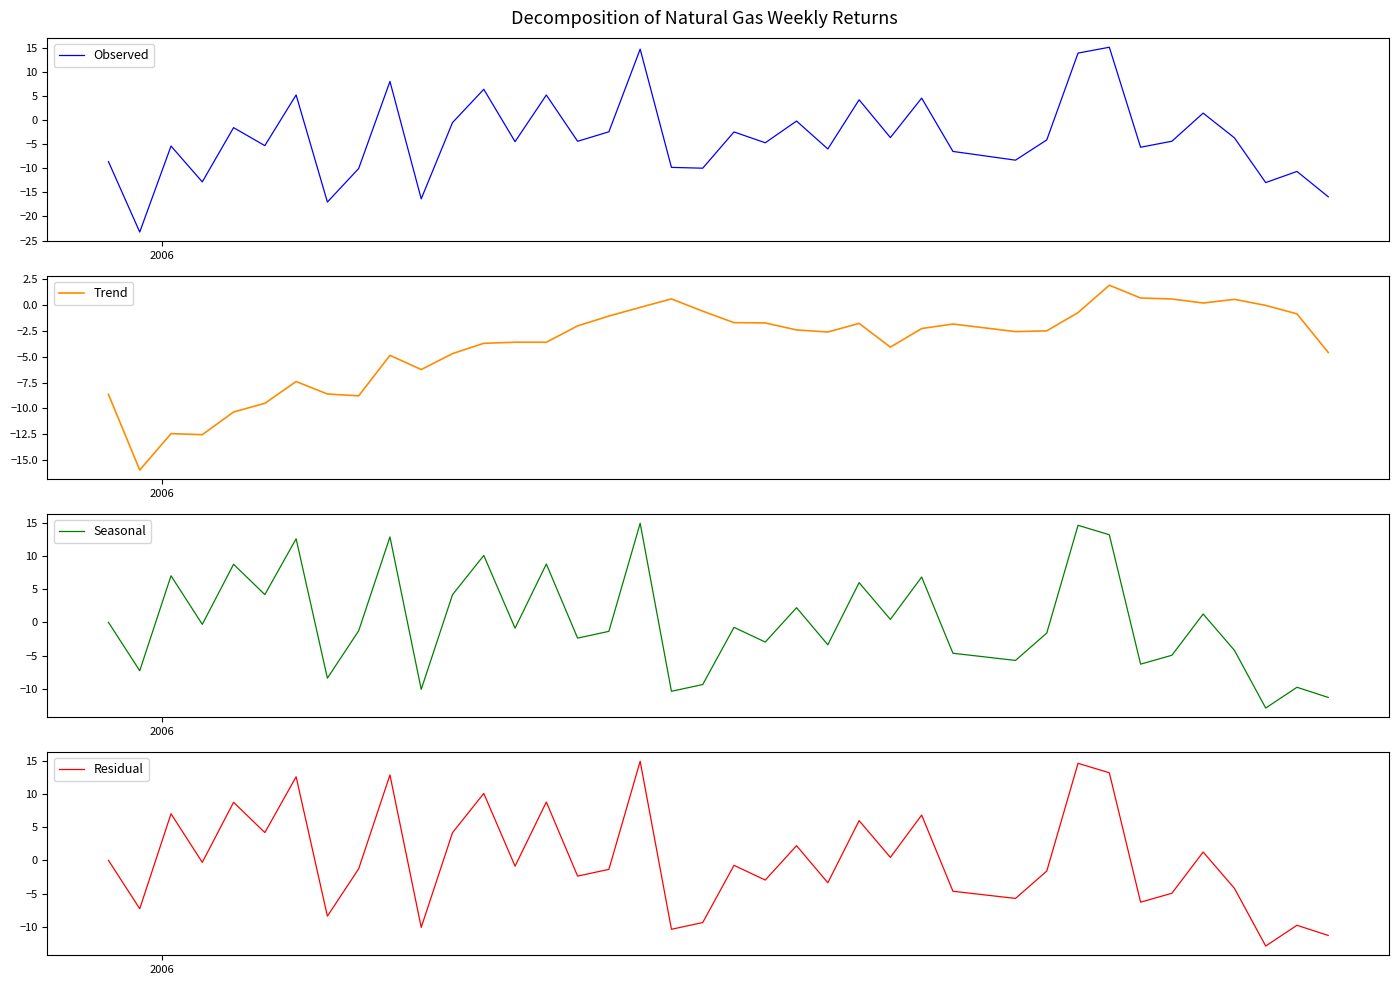

What is the highest value of the Residual series?

14.9